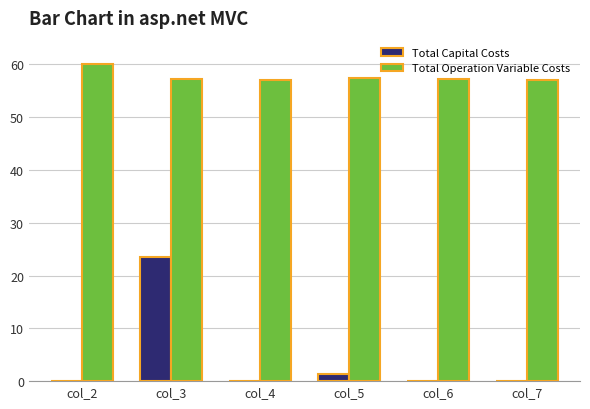

Between col_2 and col_3, which series saw the biggest shift?

Total Capital Costs